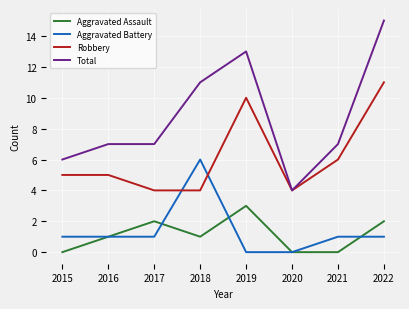

Where is the first local minimum for Aggravated Assault?

2018